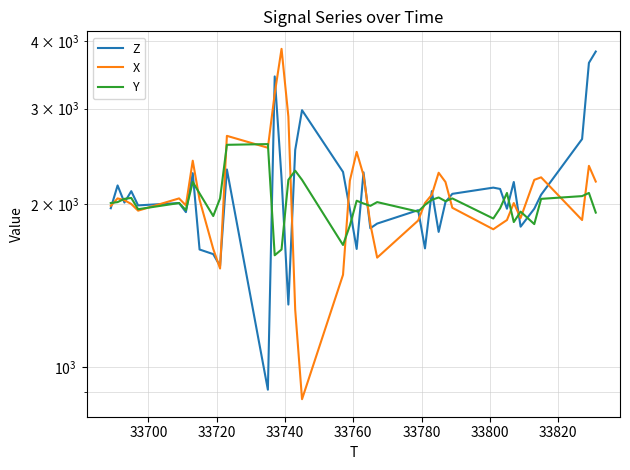

True or false: X and Z intersect in this chart.

True